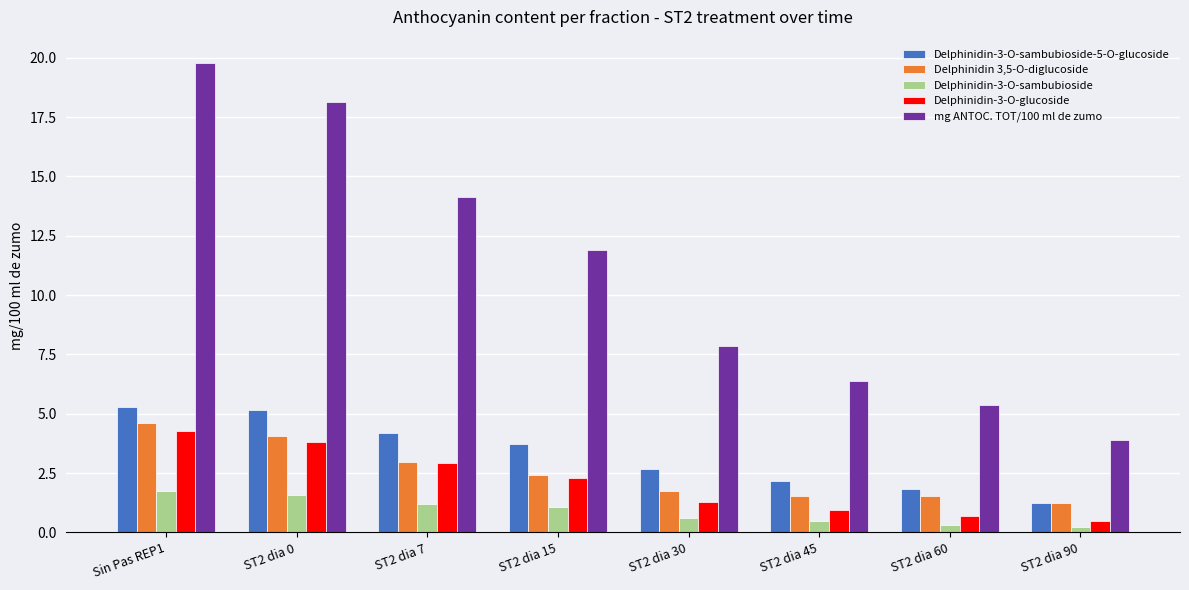

The value of mg ANTOC. TOT/100 ml de zumo at ST2 dia 0 is 18.2. True or false?

True